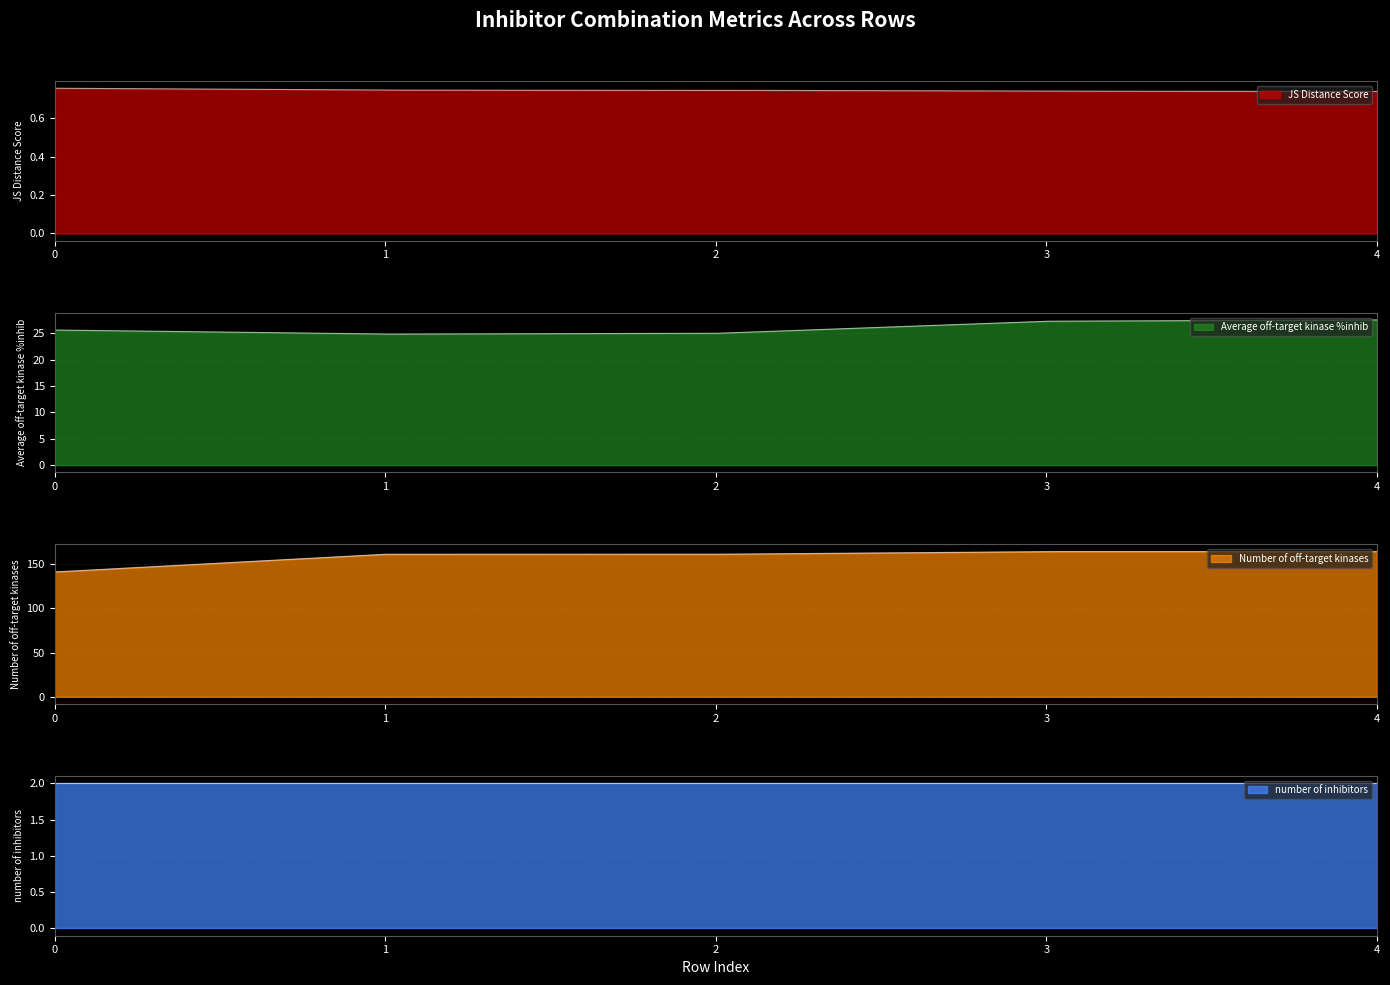

Which series has the largest range (max minus min)?

Number of off-target kinases